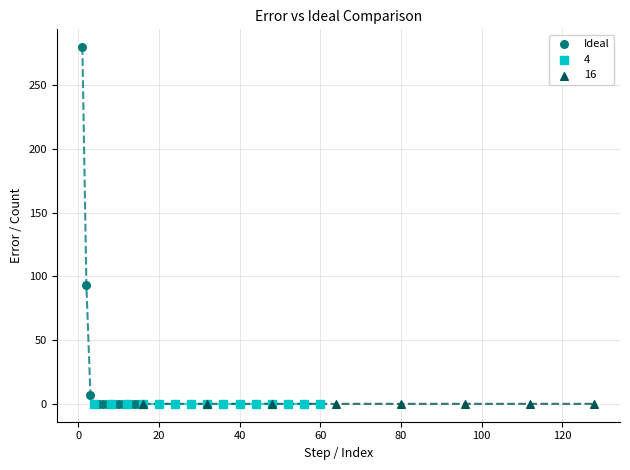

Which series contains the highest Y value?

Ideal